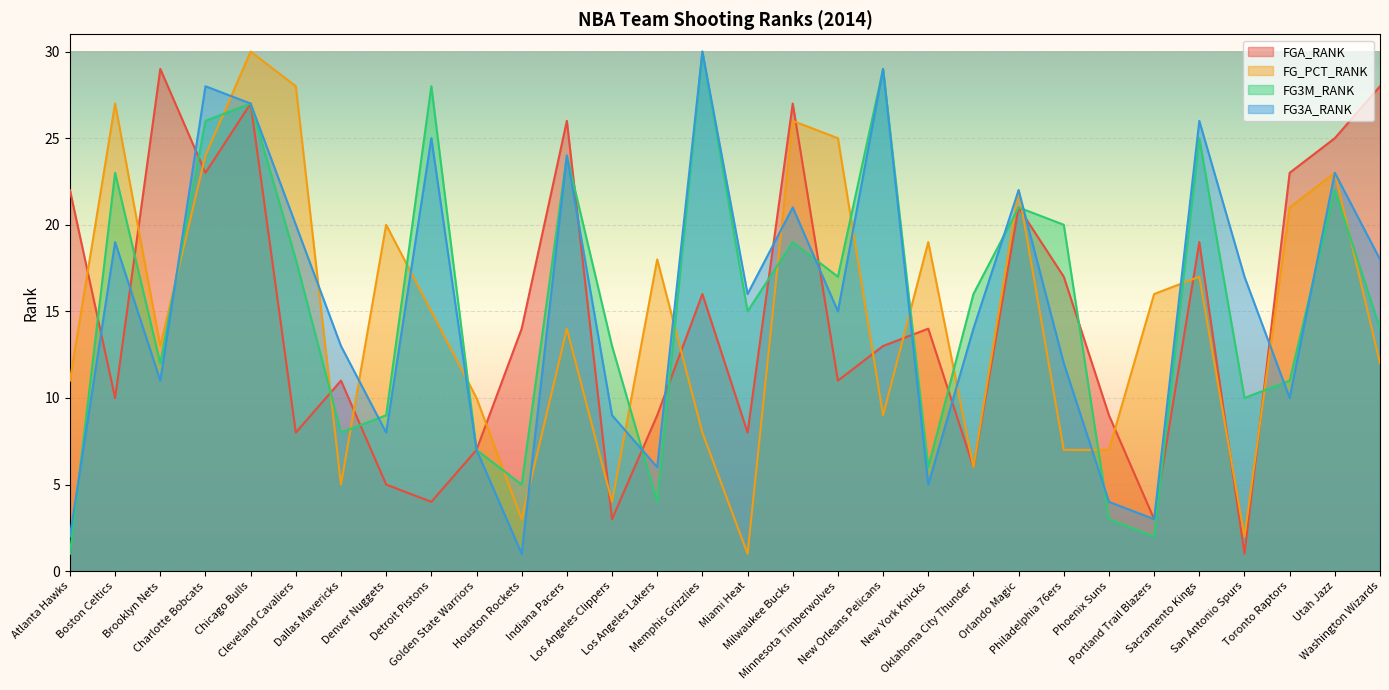

True or false: FG3M_RANK and FG_PCT_RANK cross at least once.

True